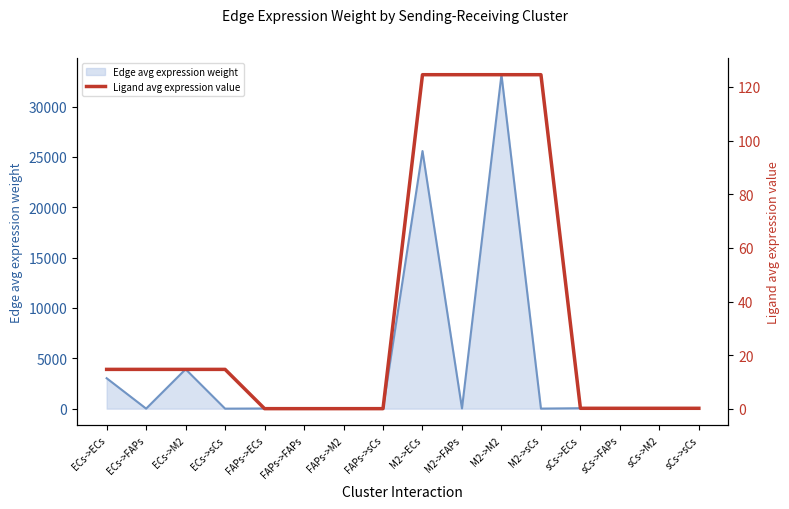

Reading left to right, what are all the values shown in this chart?

14.7	14.7	14.7	14.7	0.1	0.1	0.1	0.1	124.6	124.6	124.6	124.6	0.2	0.2	0.2	0.2